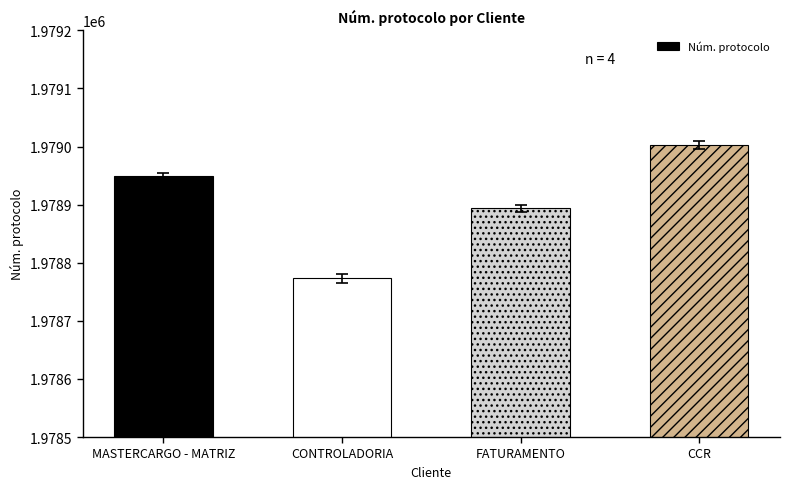

Between CONTROLADORIA and FATURAMENTO, which is larger?

FATURAMENTO